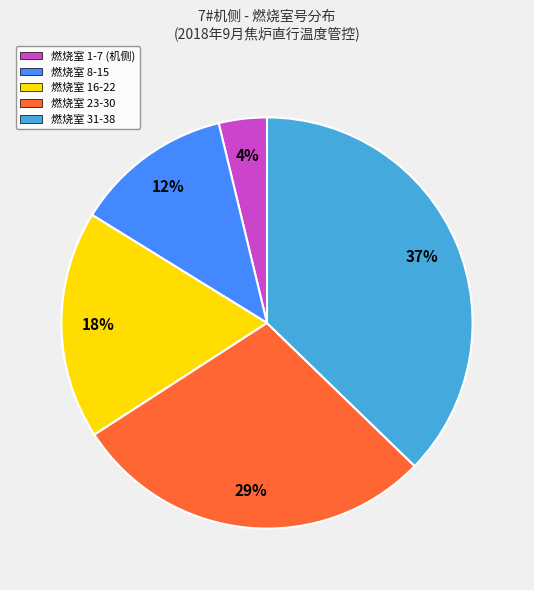

Is it true that 燃烧室 31-38 is 30% of the pie?

False